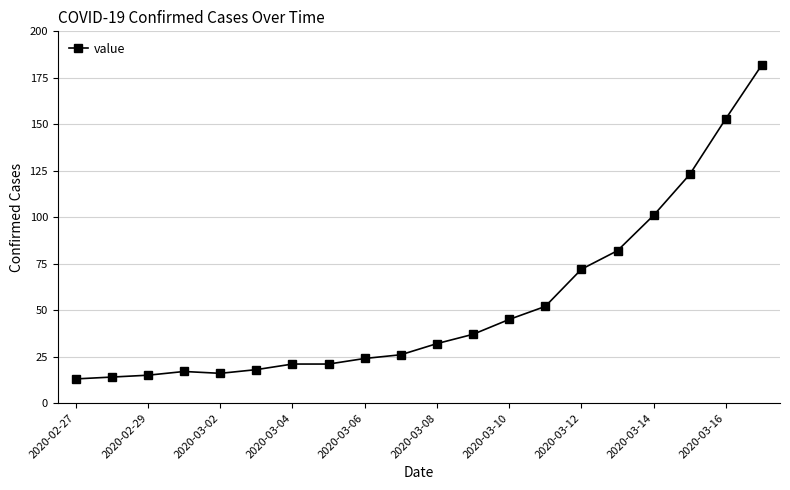

Count the number of categories in the chart.

20